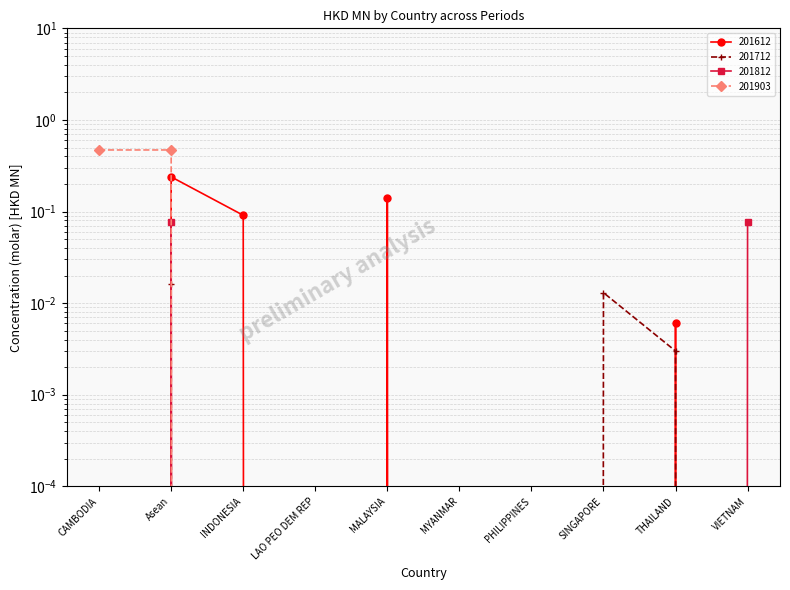

Between MYANMAR and SINGAPORE, which series saw the biggest shift?

201712